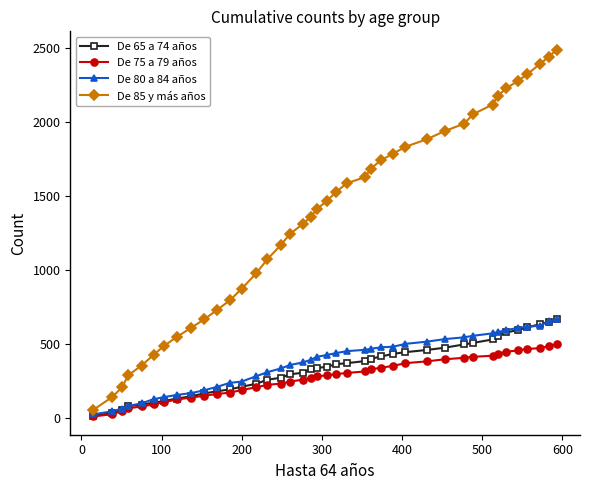

What are all the series names shown in the legend?

De 65 a 74 años, De 75 a 79 años, De 80 a 84 años, De 85 y más años